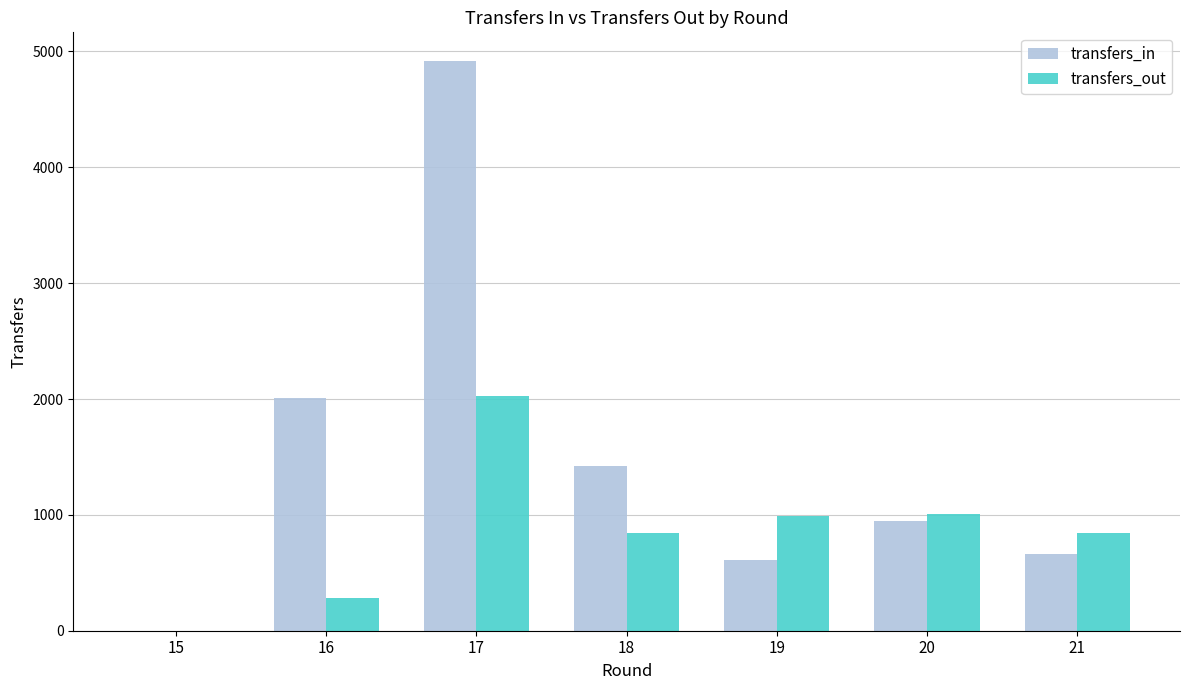

Does the chart contain stacked bars?

No